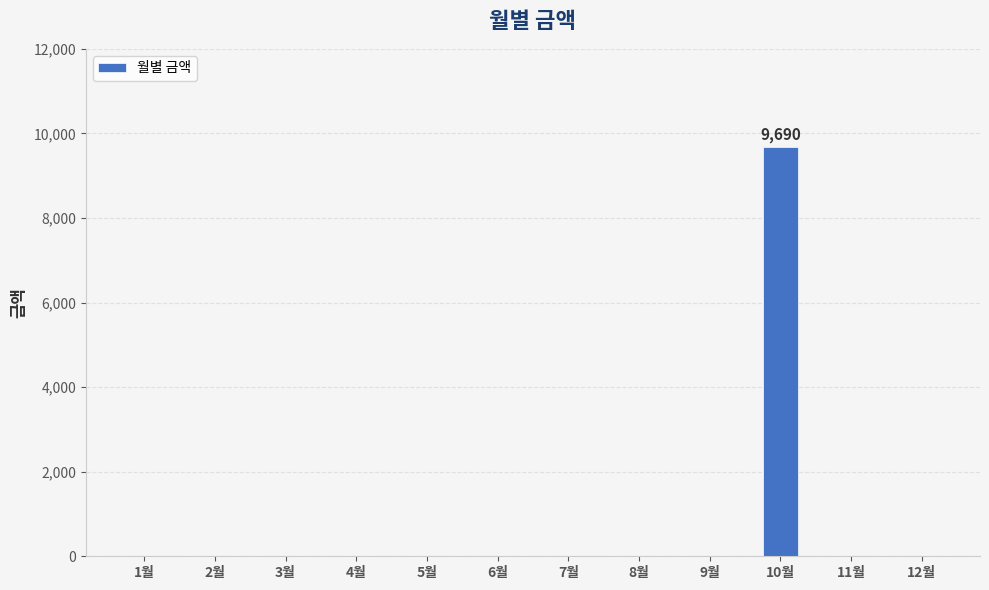

What is the sum of all values?

9690